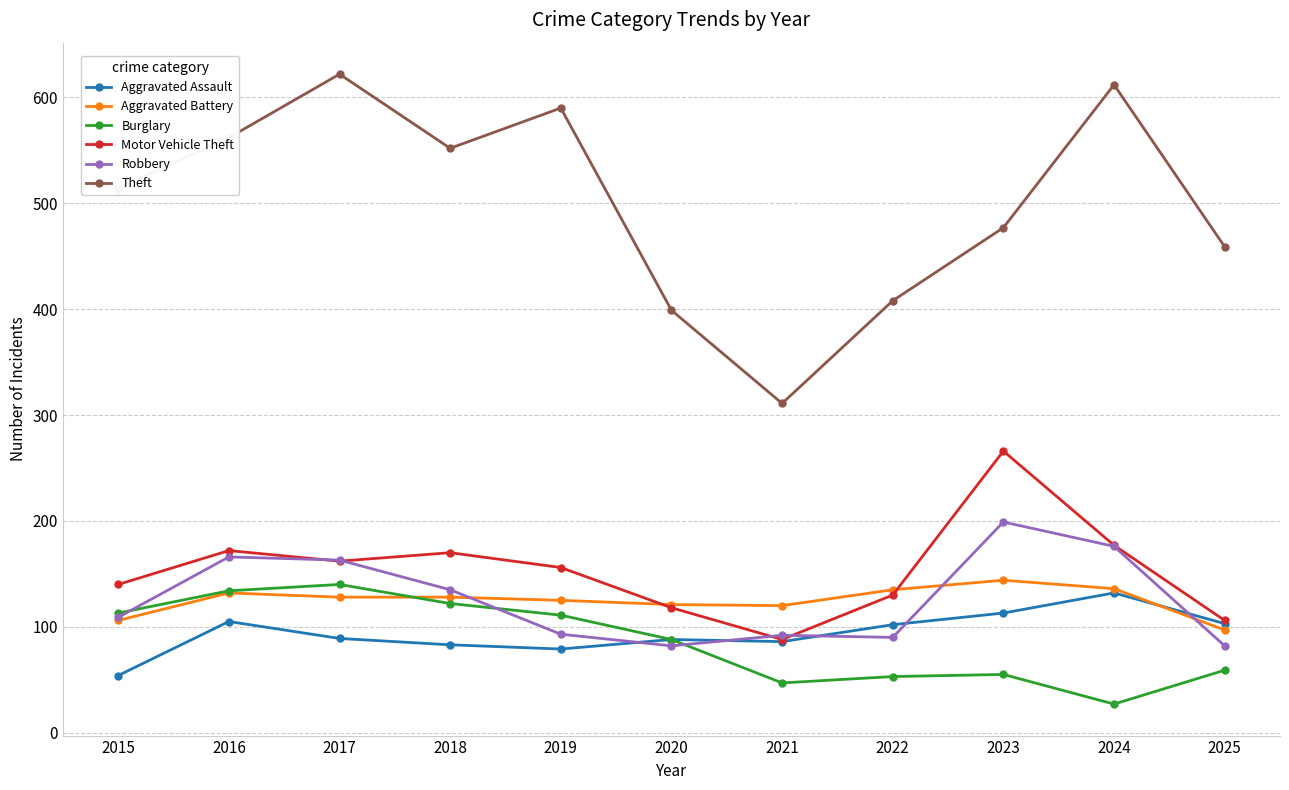

How many lines are shown in the chart?

6